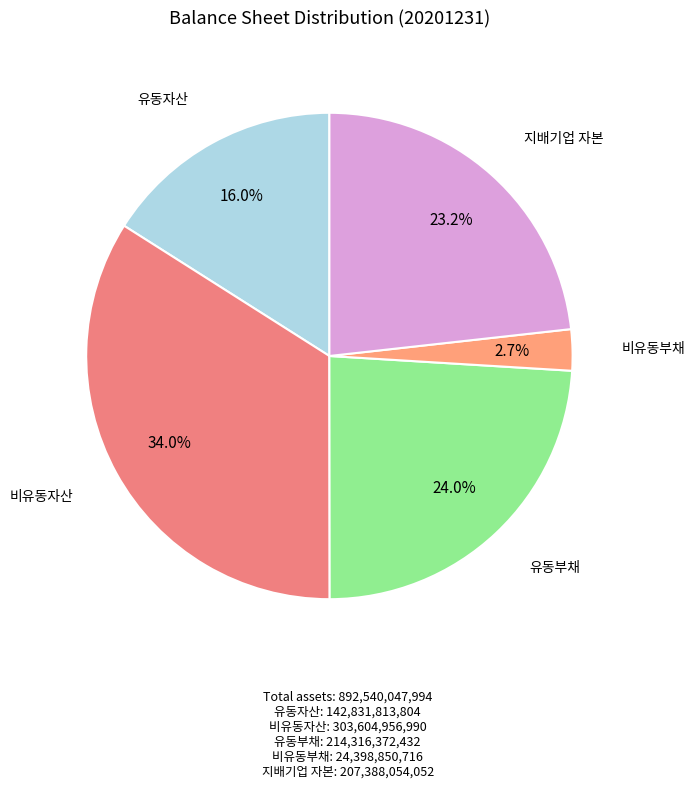

Rank the categories by value from highest to lowest.

비유동자산, 유동부채, 지배기업 자본, 유동자산, 비유동부채